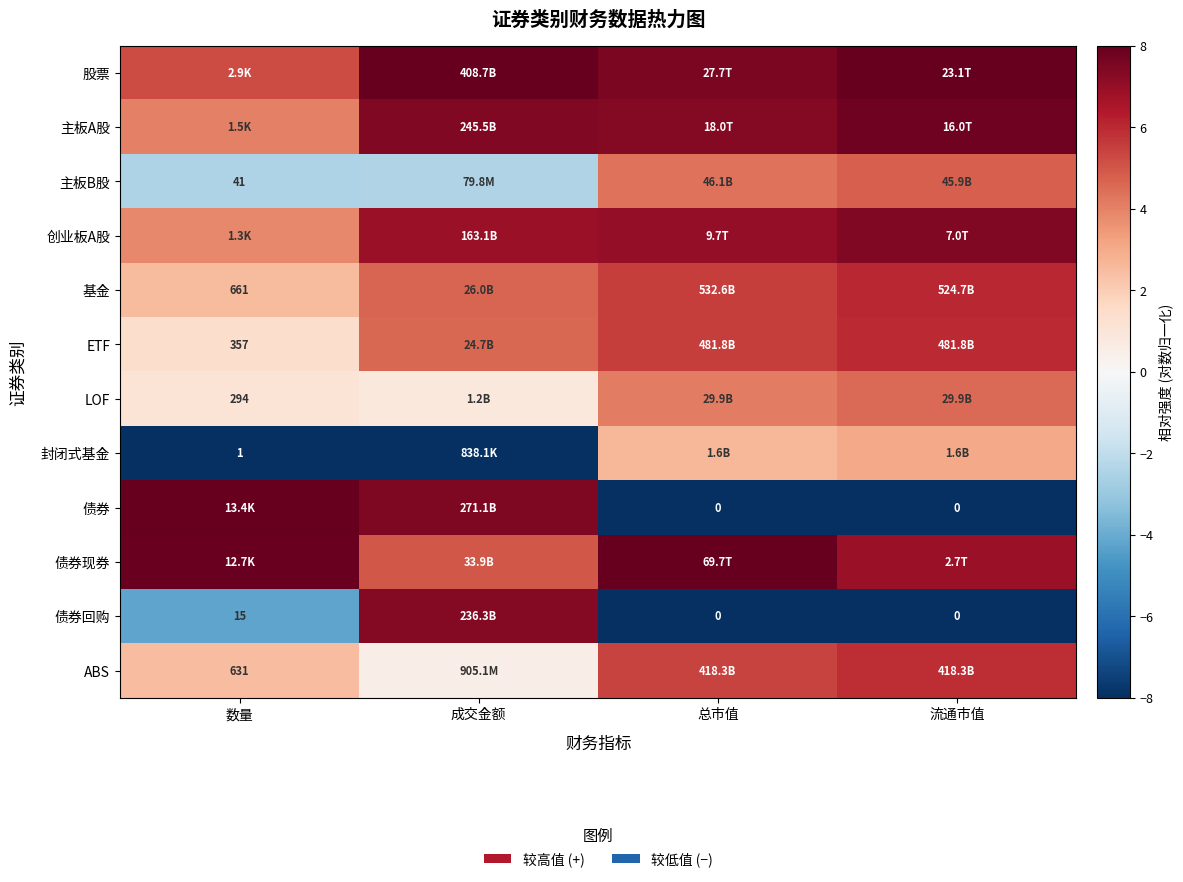

What is the difference between the highest and lowest values at 总市值?

16.0